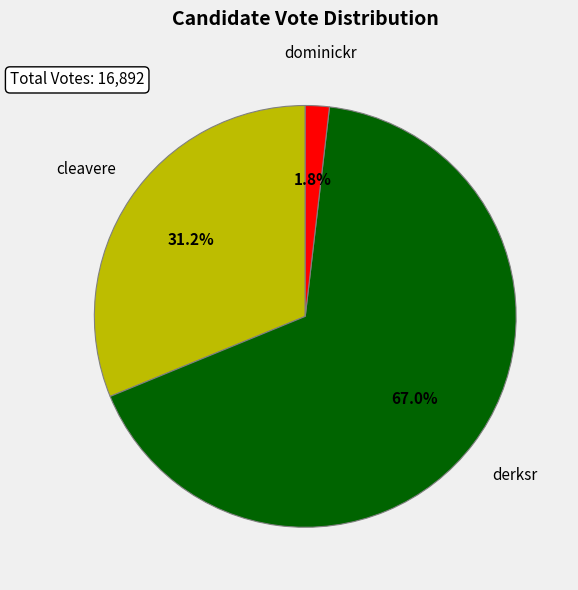

How many slices are in this pie chart?

3